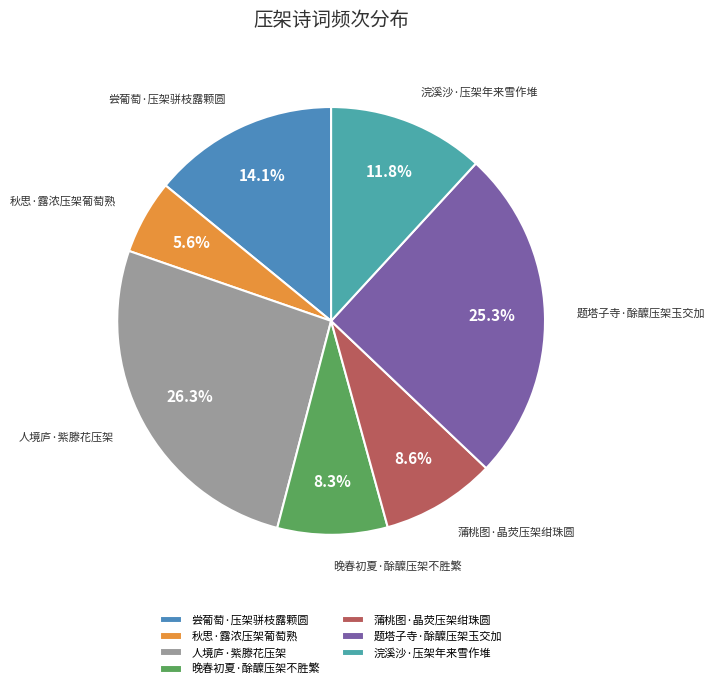

To the nearest percent, what is the difference between the 秋思·露浓压架葡萄熟 and 晚春初夏·酴醾压架不胜繁 slice percentages?

3%